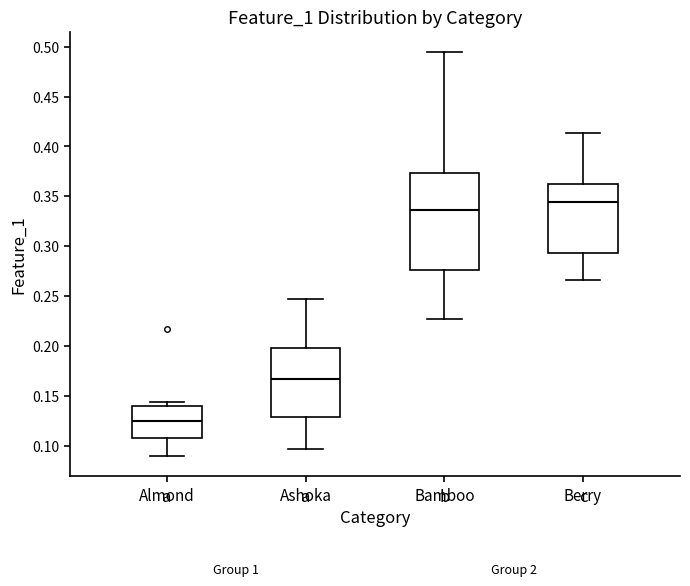

Where is the upper edge of the box for Almond on the y-axis? The values are not printed on the chart, so give them approximately, as read against the axis.

0.140